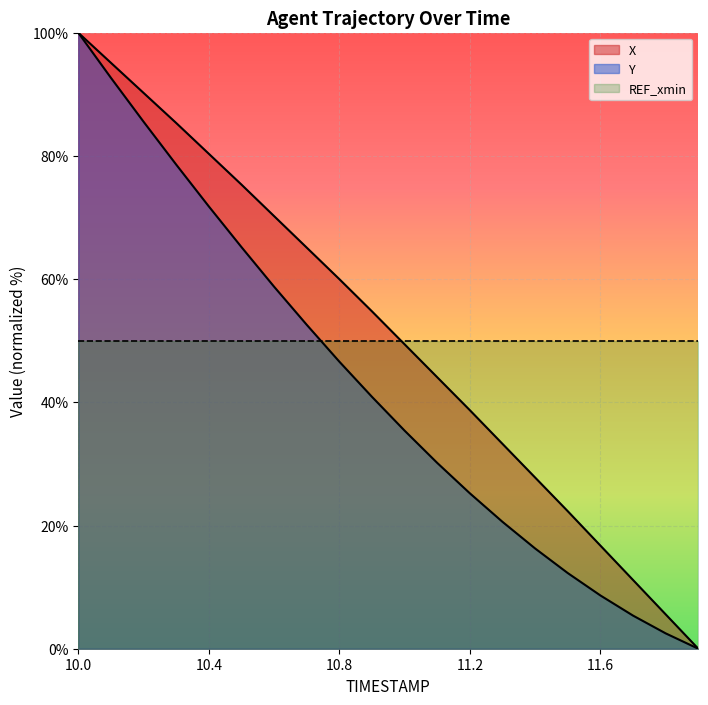

Between 11.2 and 11.9, which is larger?

11.2